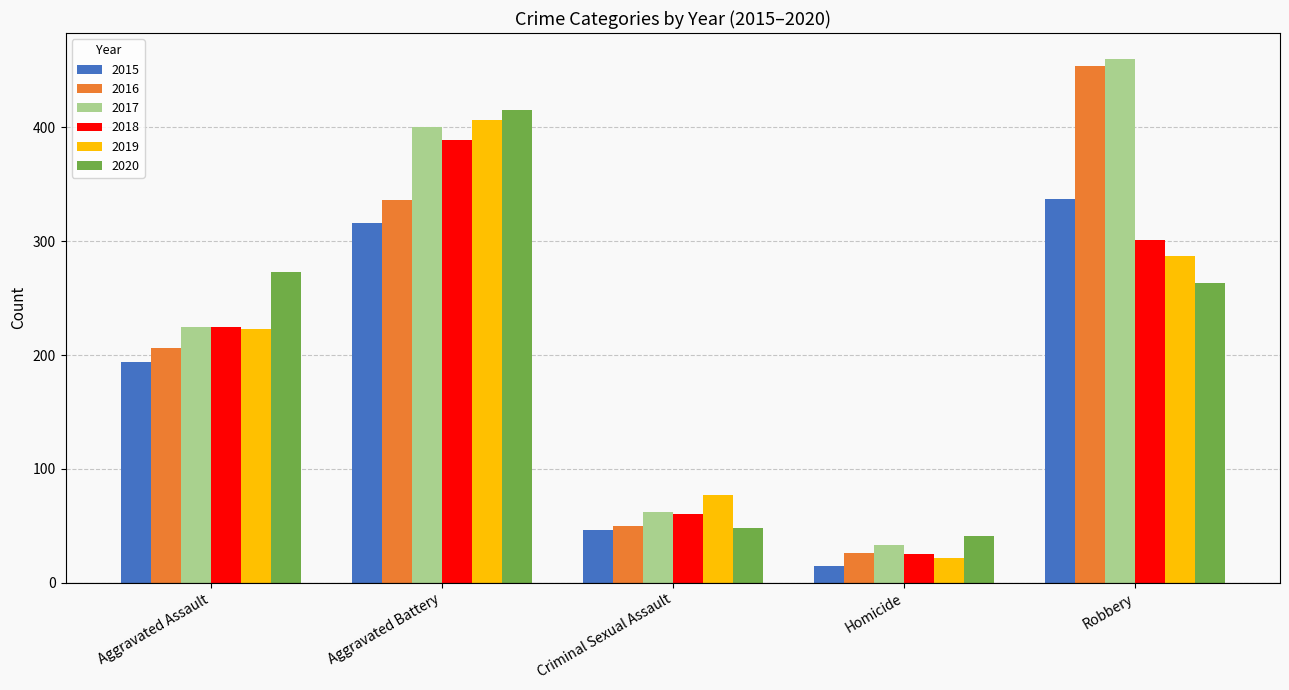

Reading left to right, extract all data points from this chart.

2015: Aggravated Assault=194	Aggravated Battery=316	Criminal Sexual Assault=46	Homicide=15	Robbery=337
2016: Aggravated Assault=206	Aggravated Battery=336	Criminal Sexual Assault=50	Homicide=26	Robbery=454
2017: Aggravated Assault=225	Aggravated Battery=400	Criminal Sexual Assault=62	Homicide=33	Robbery=460
2018: Aggravated Assault=225	Aggravated Battery=389	Criminal Sexual Assault=60	Homicide=25	Robbery=301
2019: Aggravated Assault=223	Aggravated Battery=407	Criminal Sexual Assault=77	Homicide=22	Robbery=287
2020: Aggravated Assault=273	Aggravated Battery=415	Criminal Sexual Assault=48	Homicide=41	Robbery=263